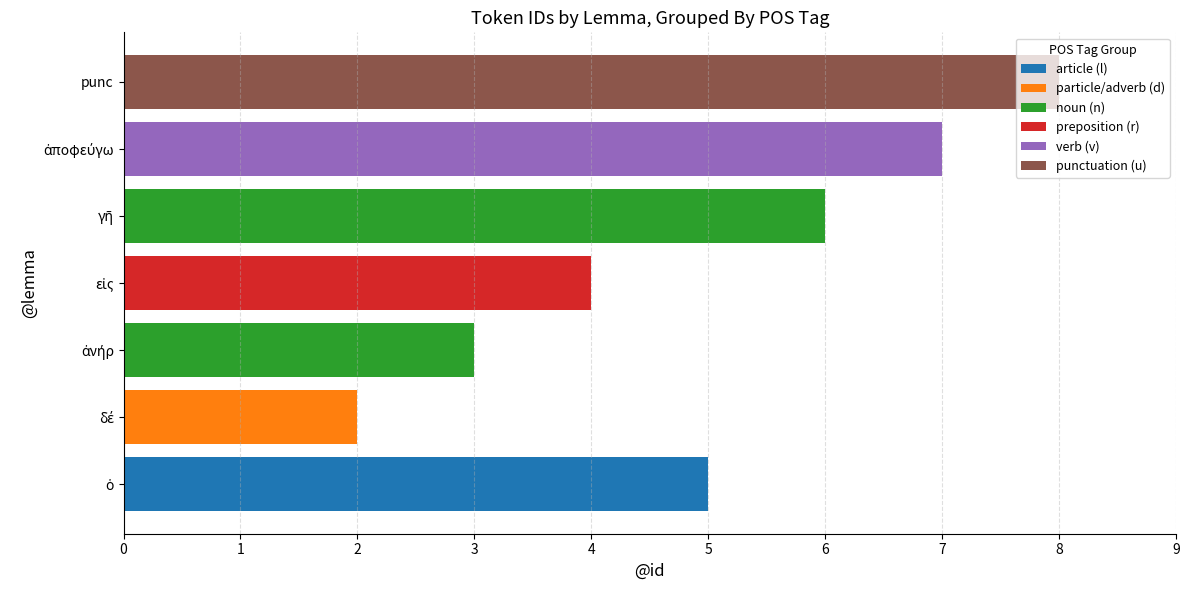

How many series are shown in this chart?

6